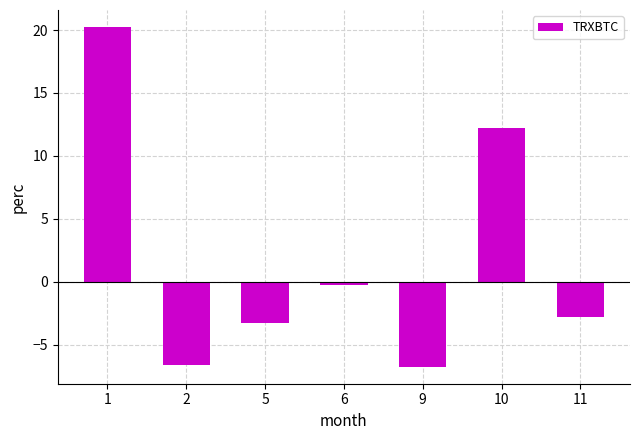

What is the minimum value shown in the chart?

-6.8